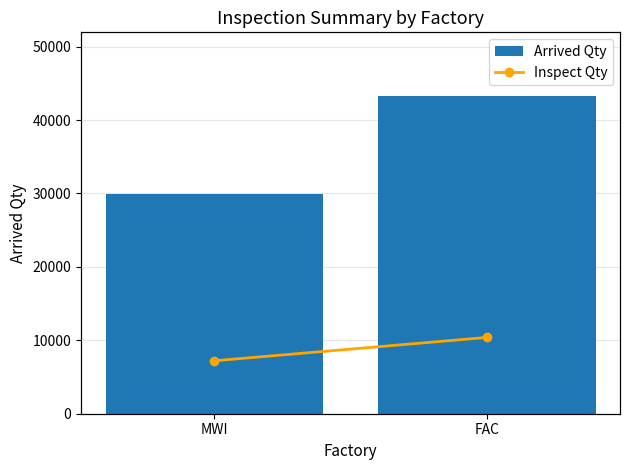

The value of Inspect Qty at MWI is 1020. True or false?

False